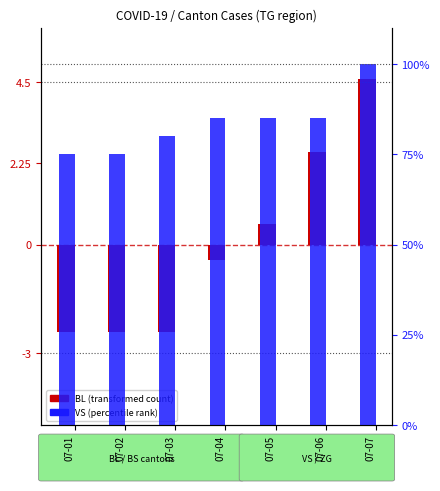

Where is VS (percentile rank) nearest to the value 87?

07-04